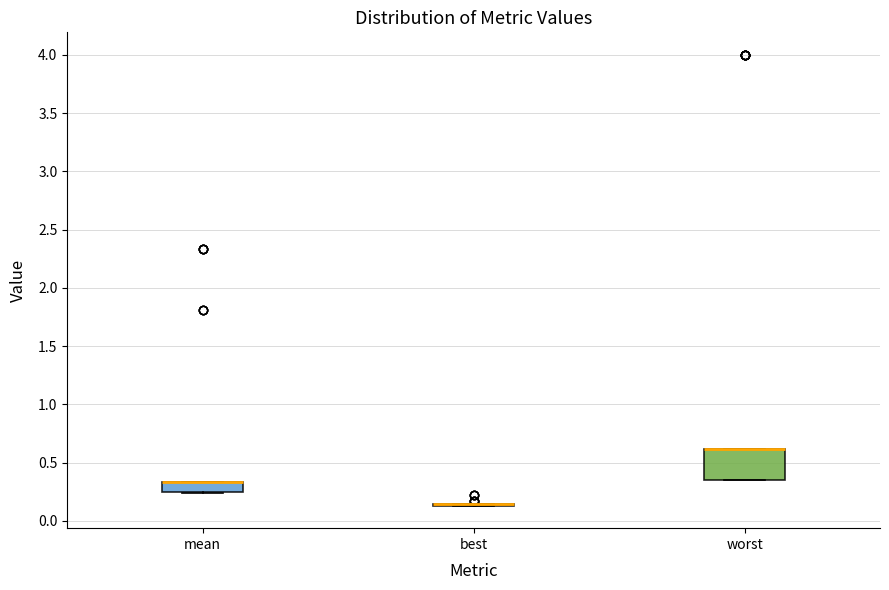

Reading left to right, transcribe this box plot: for each box, give where its median line is, the range the box spans, and where its two whiskers end, as read against the y-axis. The values are not printed on the chart, so give them approximately, as read against the axis.

mean: median 0.35 (drawn on the box's upper edge), box 0.25 to 0.35, whiskers 0.25 to 0.35
best: box collapsed to a line at 0.15, whiskers 0.15 to 0.15
worst: median 0.60 (drawn on the box's upper edge), box 0.35 to 0.60, whiskers 0.35 to 0.60